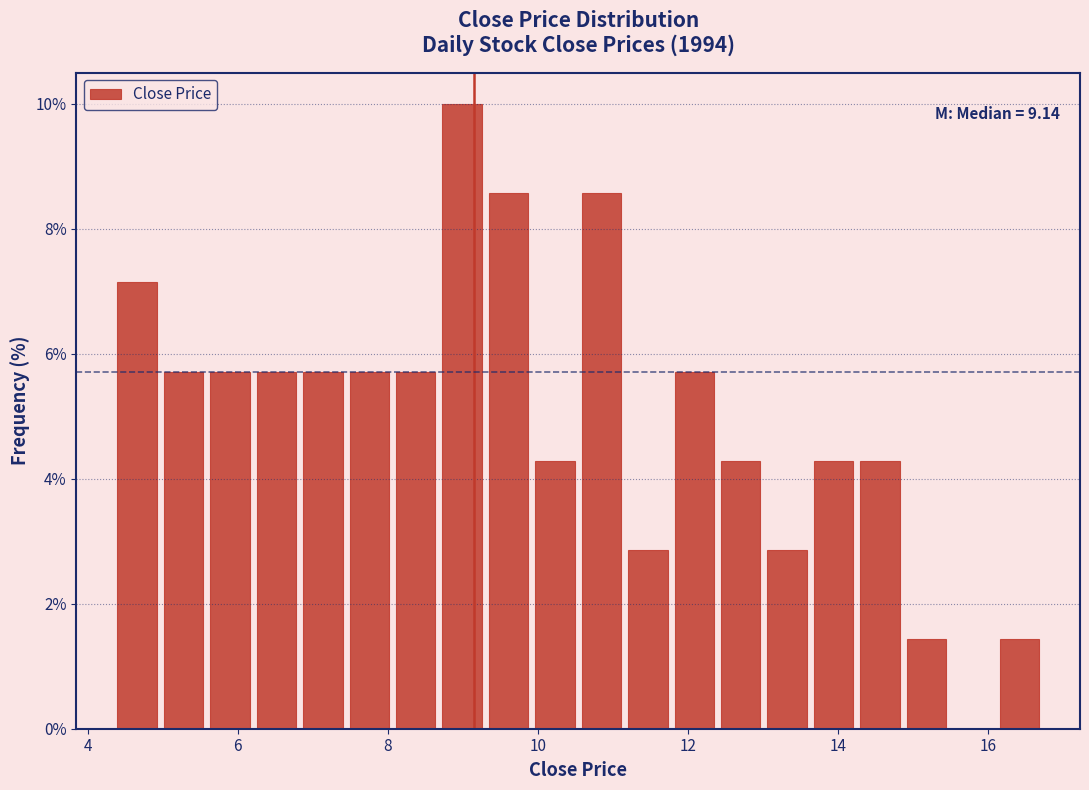

Around what value on the x-axis is the tallest bar? Give the approximate position of its centre, as read against the axis.

9.0